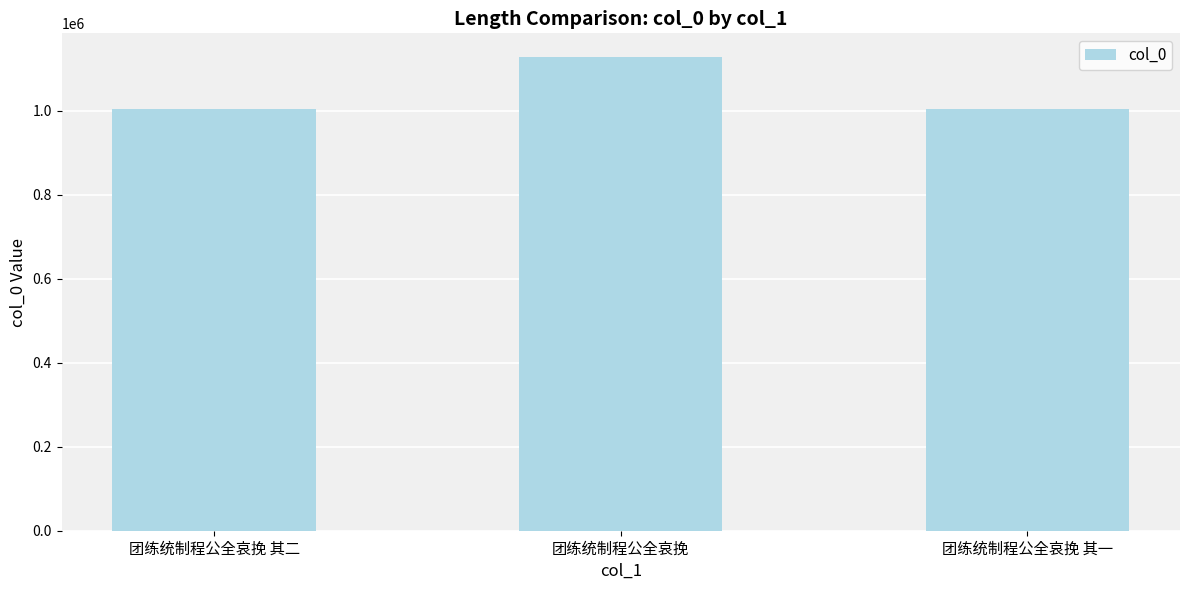

What is the change in value from 团练统制程公全哀挽 to 团练统制程公全哀挽 其一?

-123704